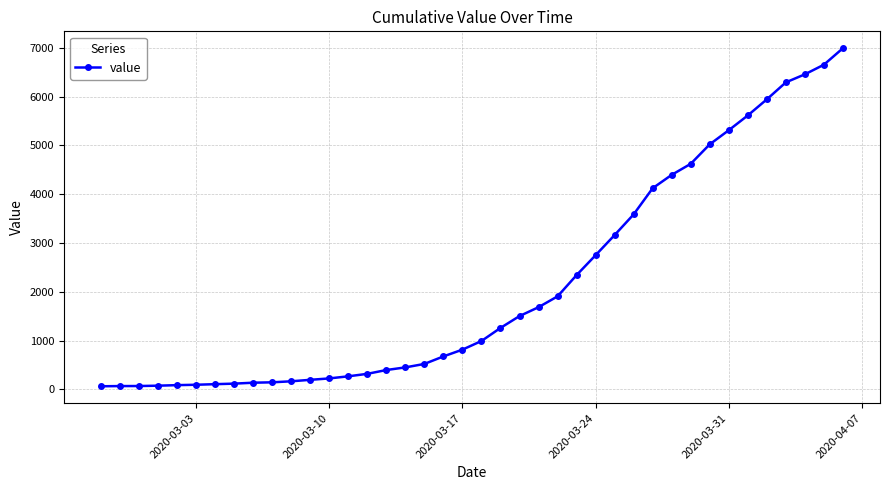

What is the difference between the maximum and minimum values?

6930